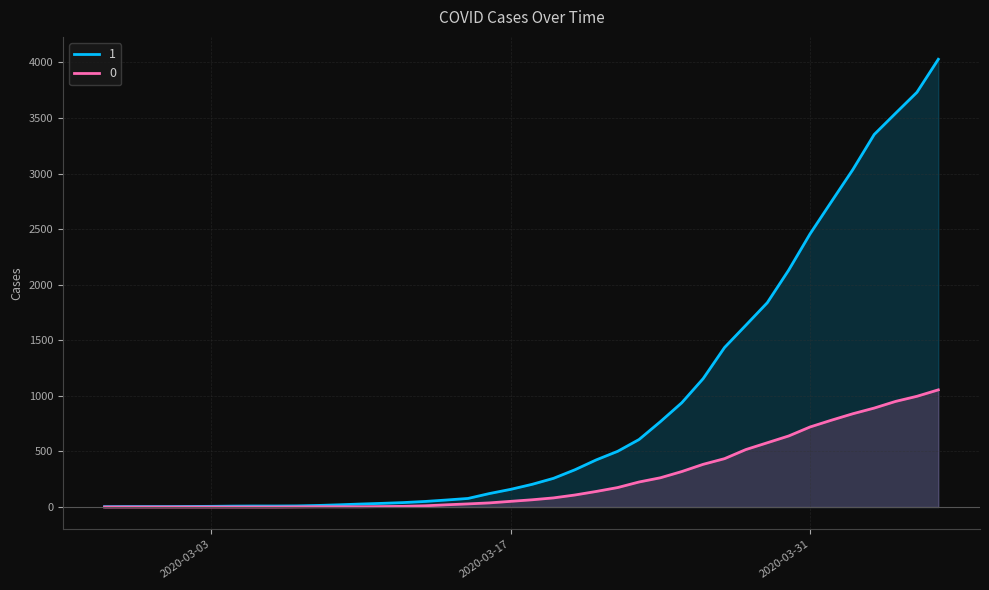

Reading left to right, what are all the values shown in this chart?

1: 3	4	4	4	5	6	8	9	9	10	14	20	27	33	40	50	63	77	121	159	204	258	335	424	501	607	768	938	1155	1435	1636	1838	2131	2457	2747	3035	3351	3542	3731	4028
0: 0	0	0	0	0	0	0	0	0	1	2	2	2	4	6	11	20	28	37	51	65	82	108	140	175	225	263	319	384	435	517	578	639	720	781	839	890	950	996	1054